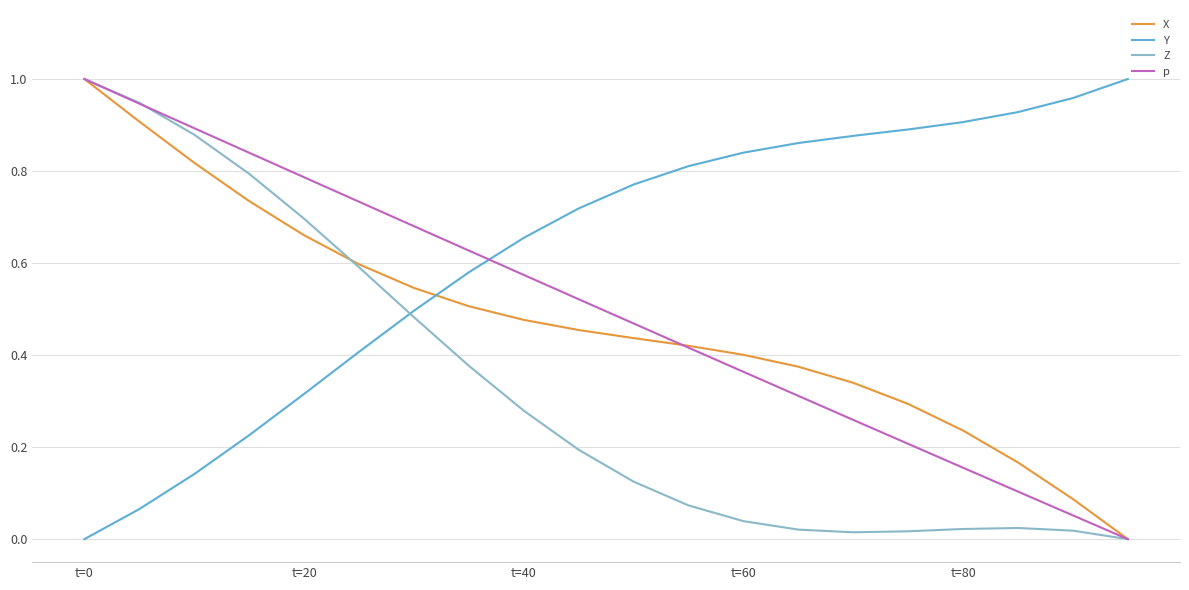

Does the chart have visible grid lines?

Yes